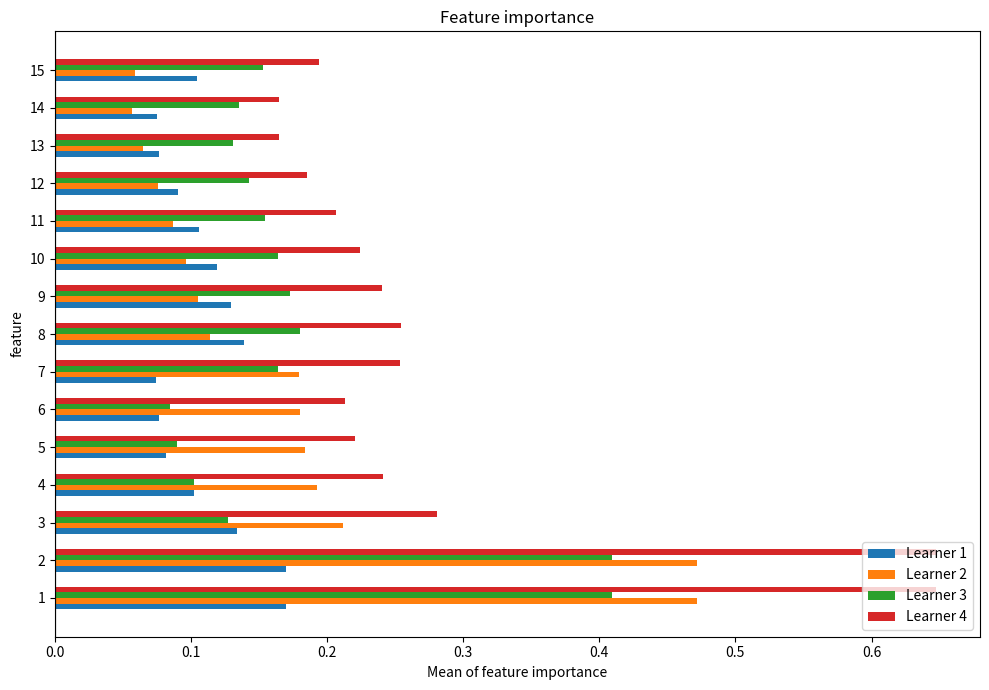

Which series has the largest total across all categories?

Learner 4